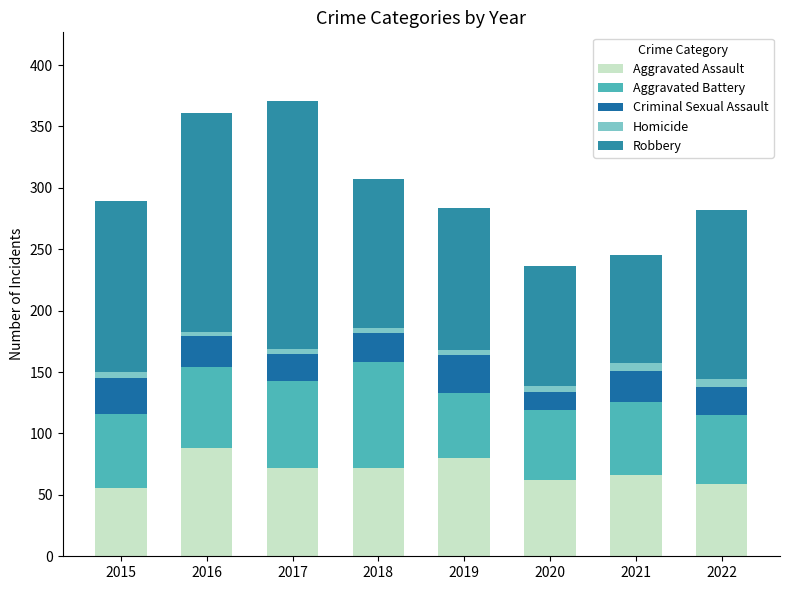

What are all the series names shown in the legend?

Aggravated Assault, Aggravated Battery, Criminal Sexual Assault, Homicide, Robbery